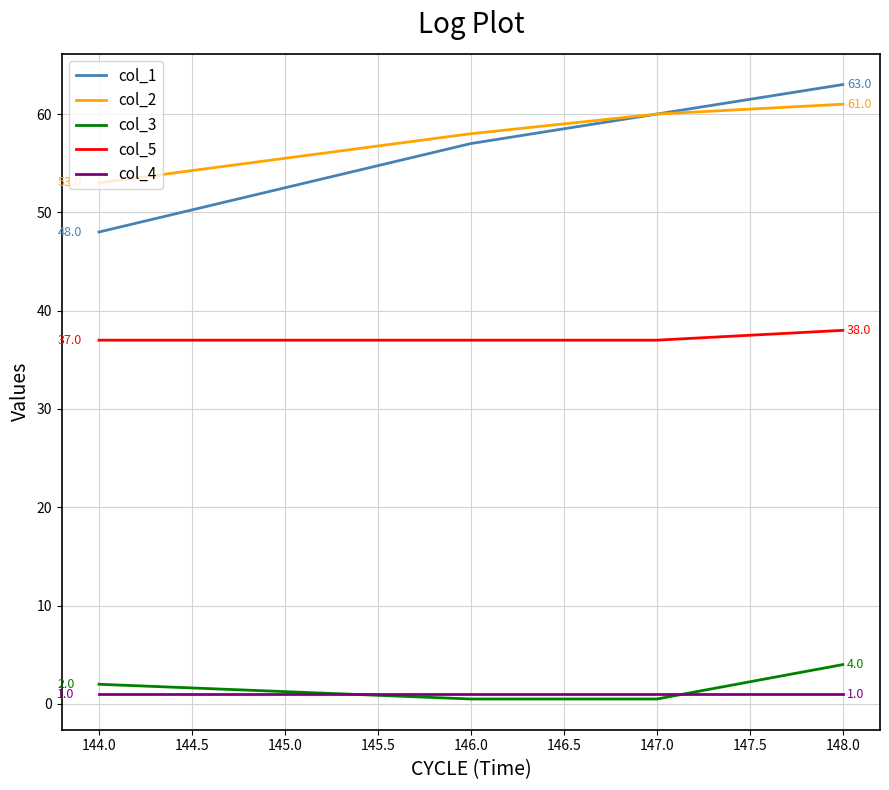

True or false: col_4 and col_5 intersect in this chart.

False